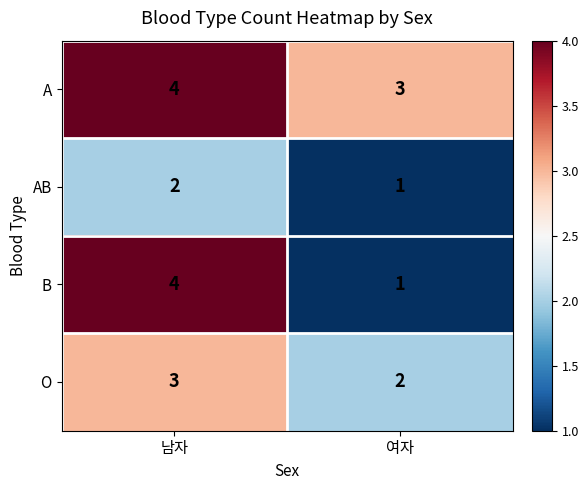

At how many categories does at least one series exceed 1?

2